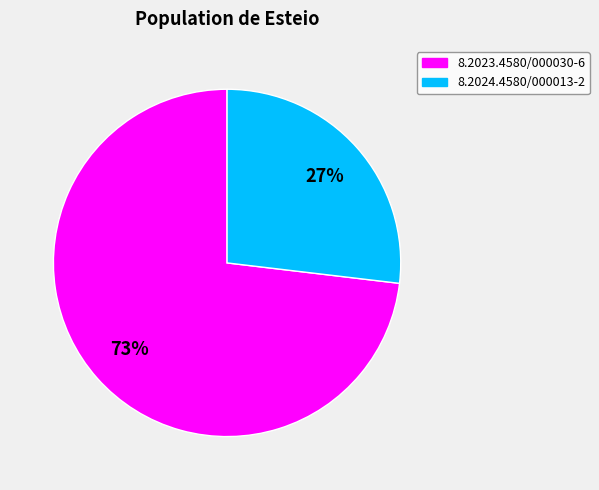

Count the number of slices in the pie.

2